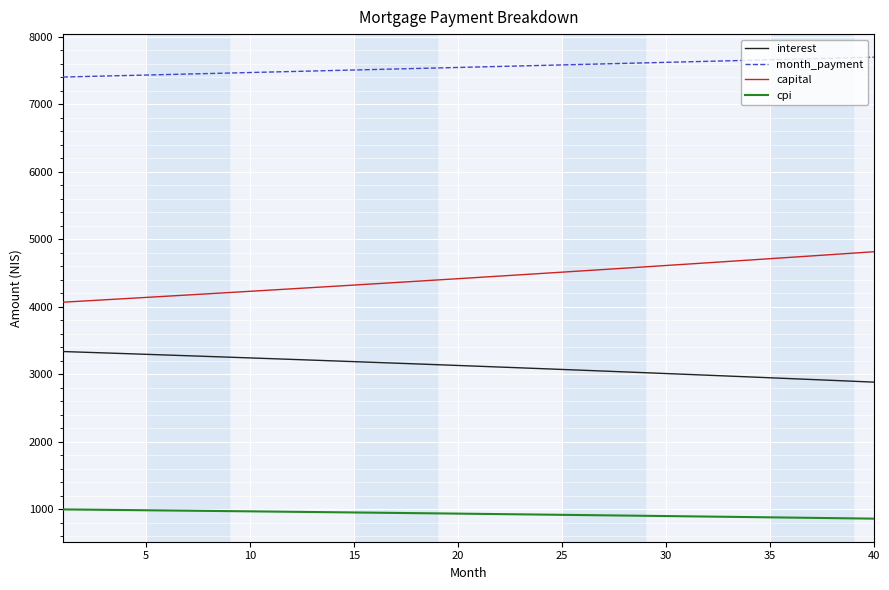

Rank the series by their maximum value, from highest to lowest.

month_payment, capital, interest, cpi